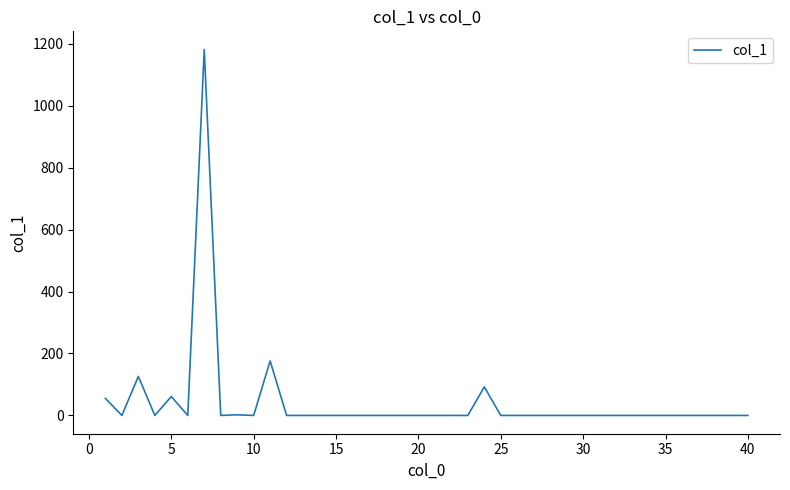

What is the maximum value shown in the chart?

1181